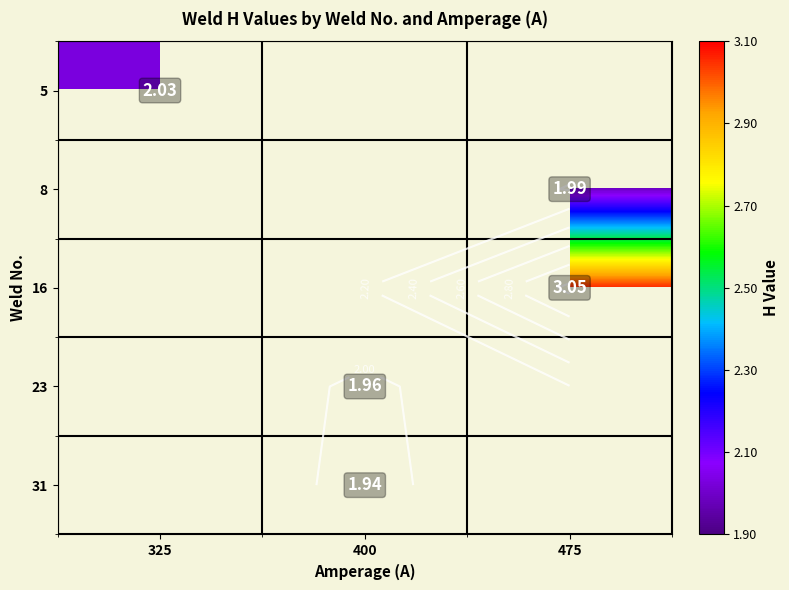

Rank the categories by 8 value from lowest to highest.

325, 400, 475